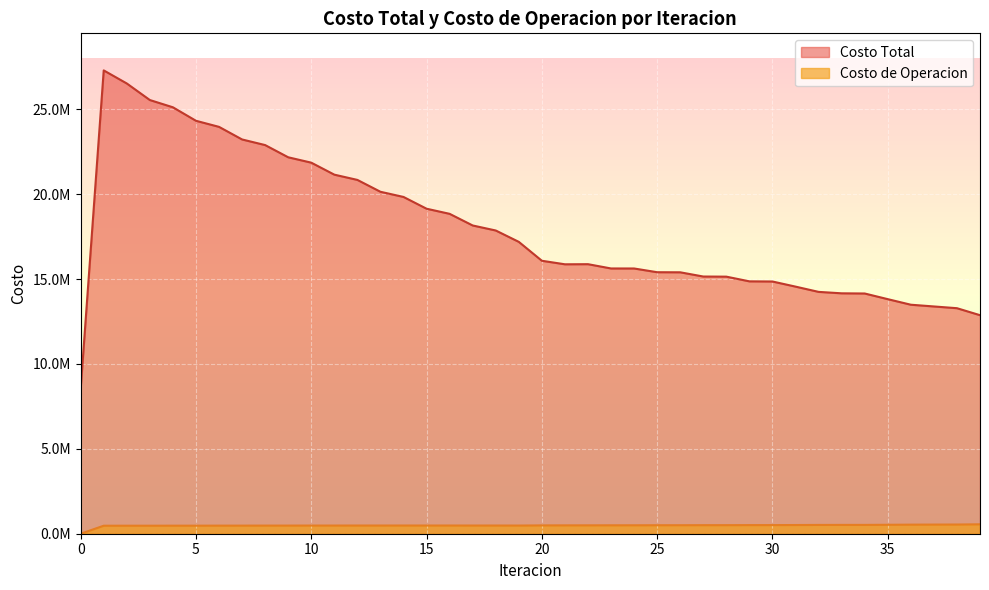

True or false: Costo de Operacion has more than 2 points higher than both neighbors.

True